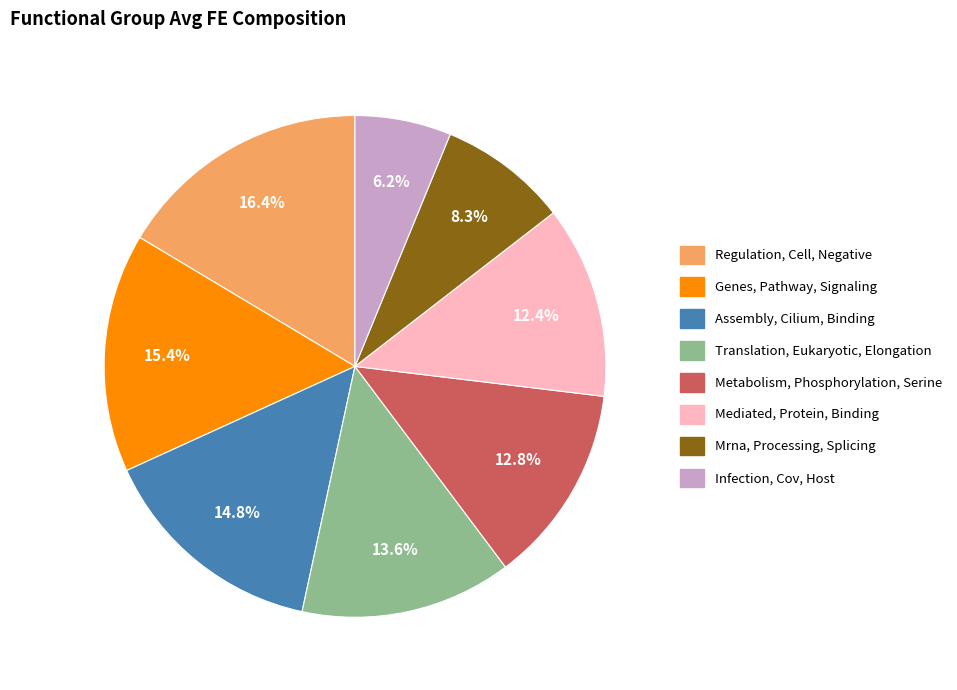

True or false: Regulation, Cell, Negative accounts for 16% of the total.

True